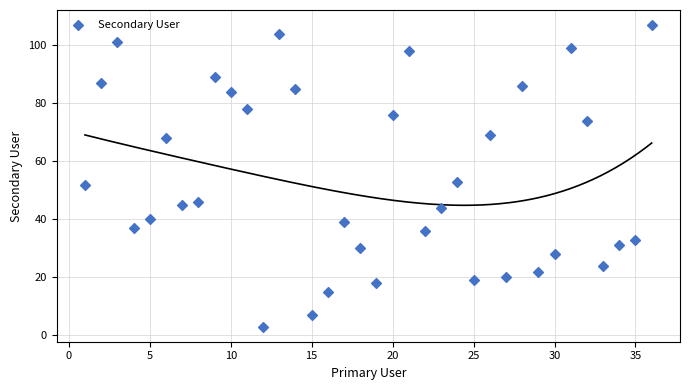

What is the range of Y values (max minus min)?

104